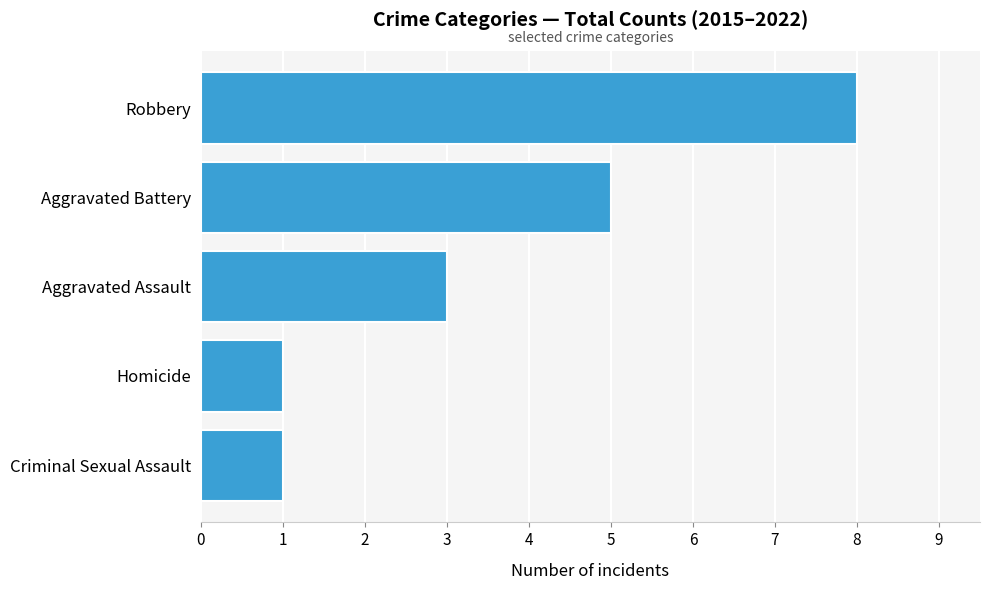

What is the difference between the maximum and minimum values?

7